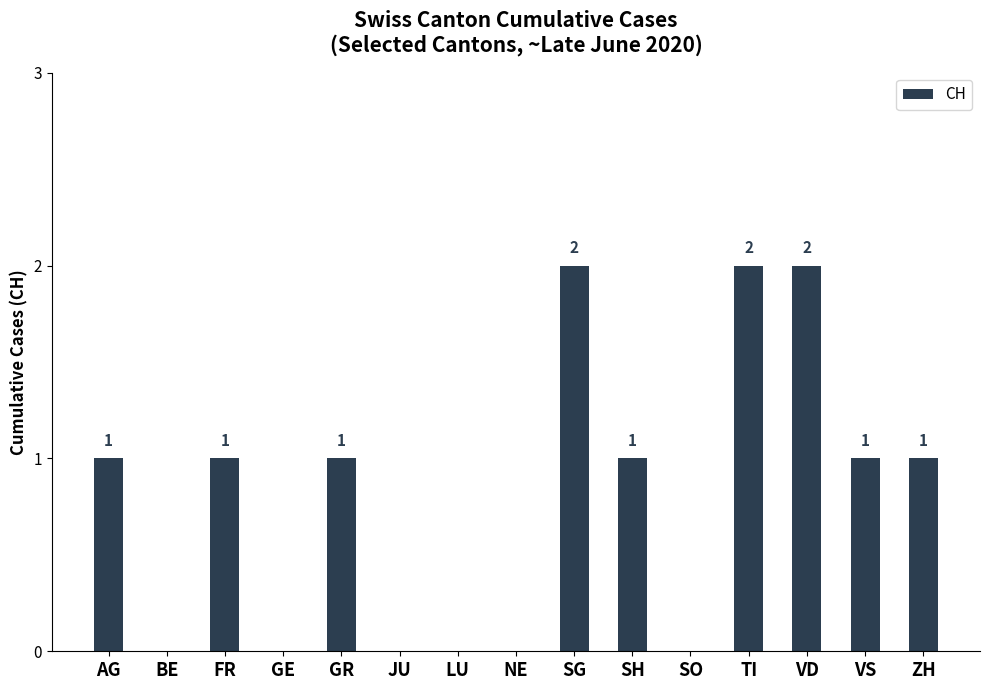

What is the change in value from AG to SG?

+1